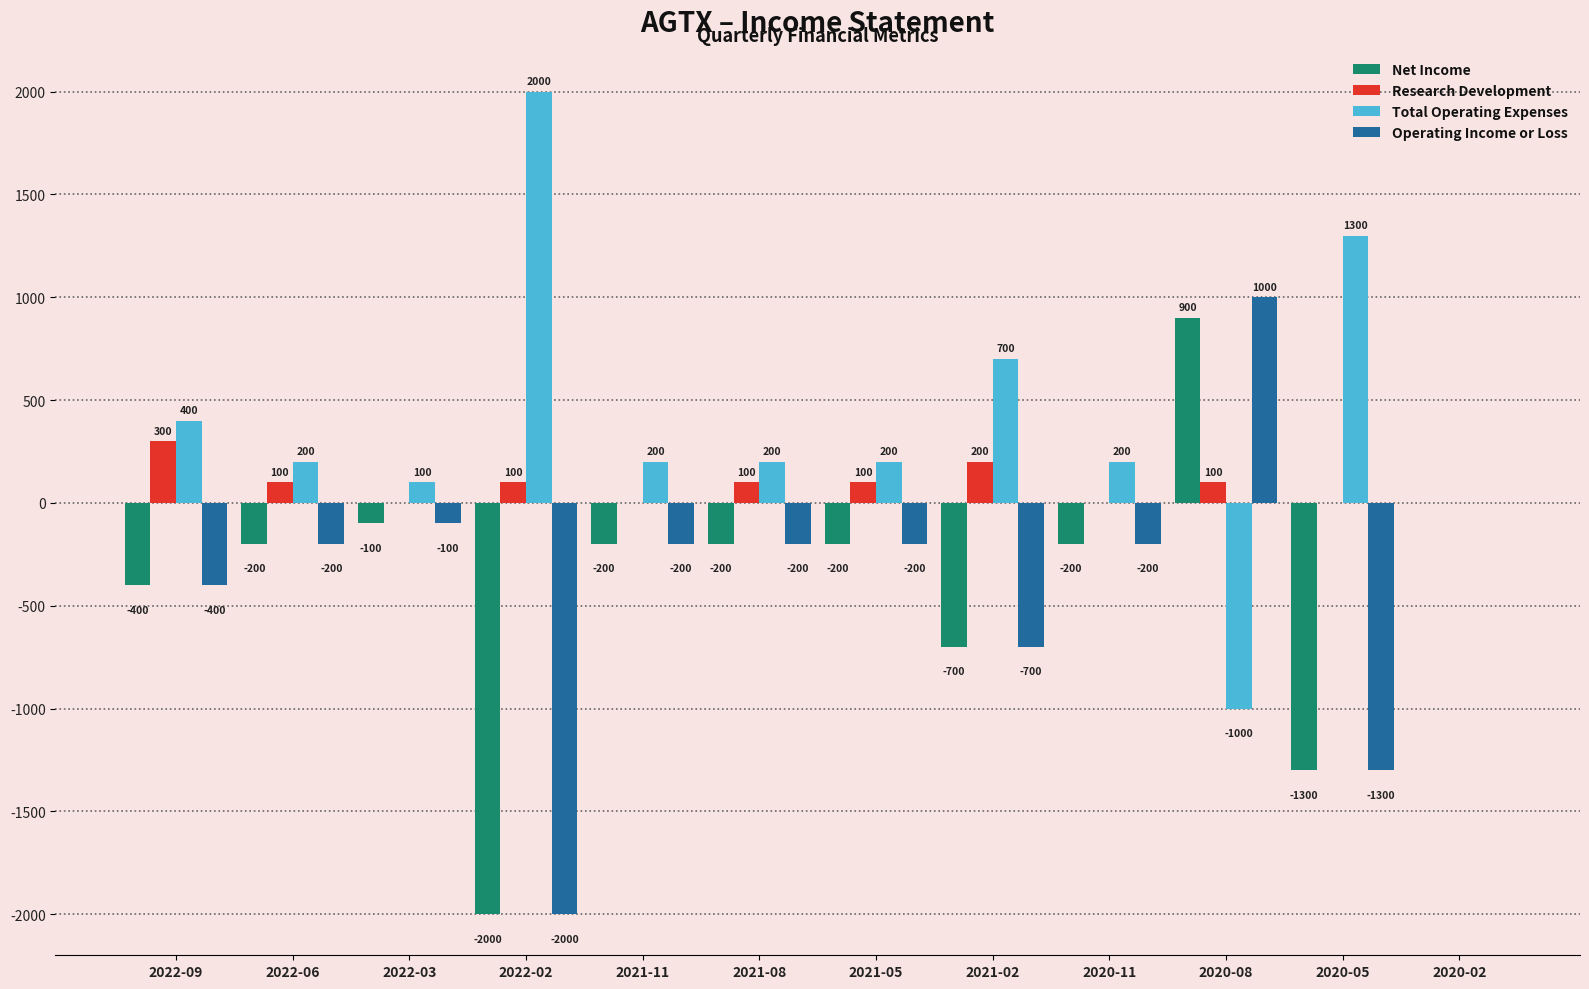

Reading right to left, list all the values displayed in this chart.

Net Income: 2020-02=0	2020-05=-1300	2020-08=900	2020-11=-200	2021-02=-700	2021-05=-200	2021-08=-200	2021-11=-200	2022-02=-2000	2022-03=-100	2022-06=-200	2022-09=-400
Research Development: 2020-02=0	2020-05=0	2020-08=100	2020-11=0	2021-02=200	2021-05=100	2021-08=100	2021-11=0	2022-02=100	2022-03=0	2022-06=100	2022-09=300
Total Operating Expenses: 2020-02=0	2020-05=1300	2020-08=-1000	2020-11=200	2021-02=700	2021-05=200	2021-08=200	2021-11=200	2022-02=2000	2022-03=100	2022-06=200	2022-09=400
Operating Income or Loss: 2020-02=0	2020-05=-1300	2020-08=1000	2020-11=-200	2021-02=-700	2021-05=-200	2021-08=-200	2021-11=-200	2022-02=-2000	2022-03=-100	2022-06=-200	2022-09=-400